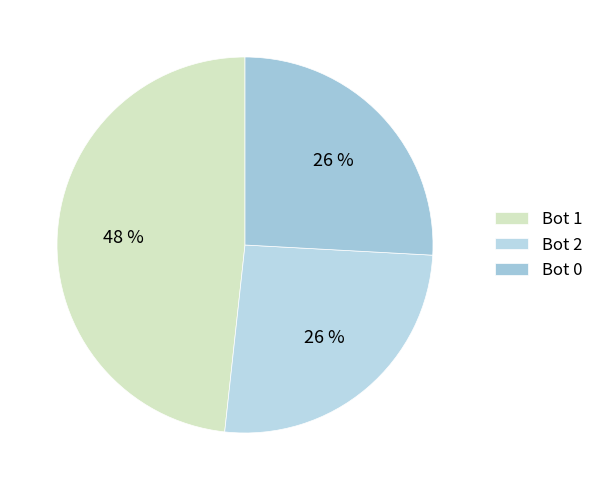

Count the number of slices in the pie.

3